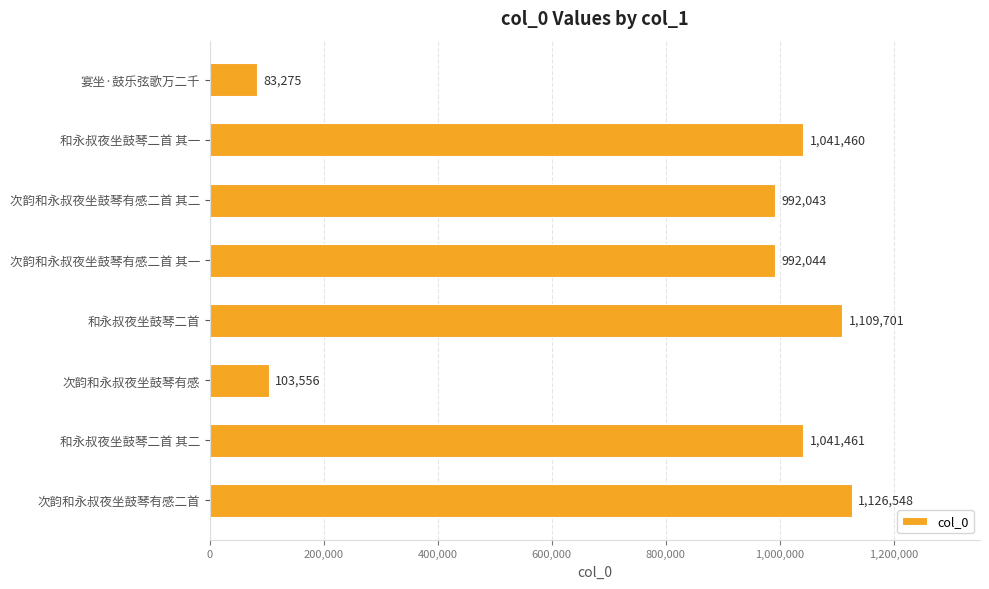

What is the difference between the second highest and second lowest values?

1006145